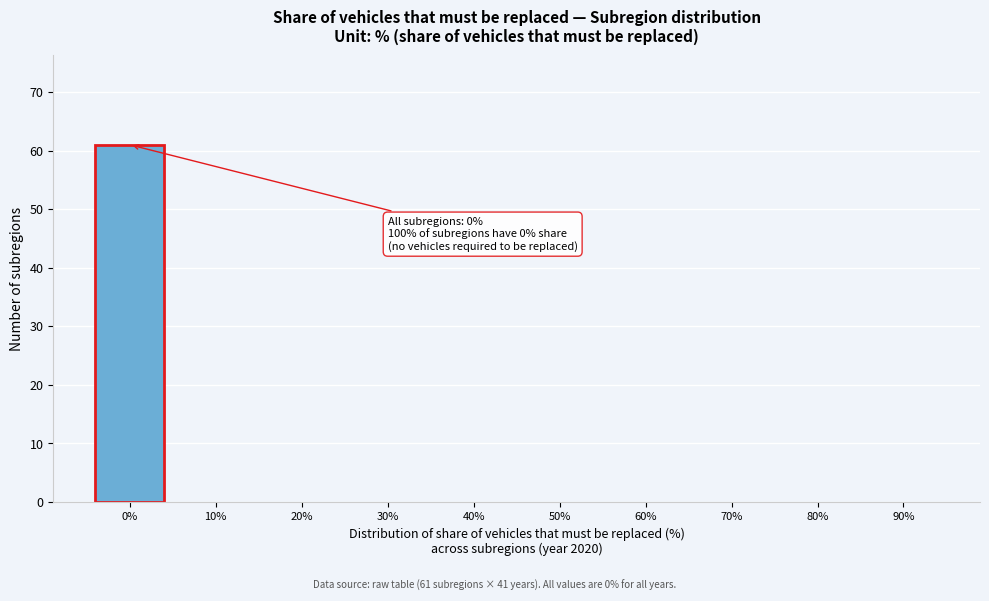

Reading left to right, list all the values displayed in this chart.

0%=61	10%=0	20%=0	30%=0	40%=0	50%=0	60%=0	70%=0	80%=0	90%=0